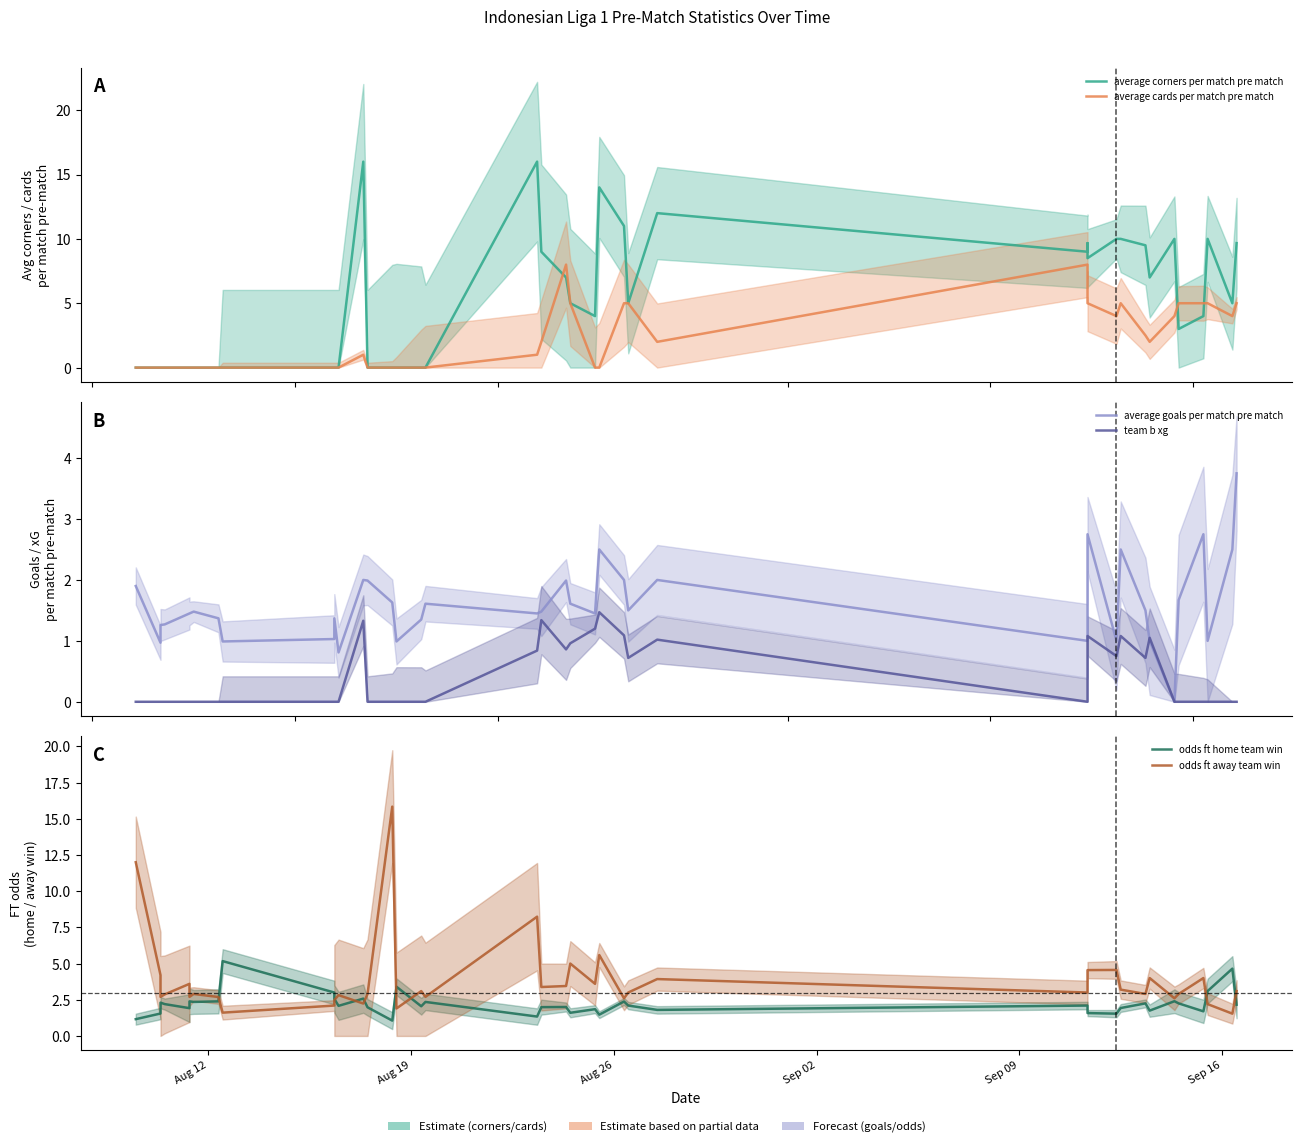

True or false: average cards per match pre match has a value of 0.9 at 26.

False